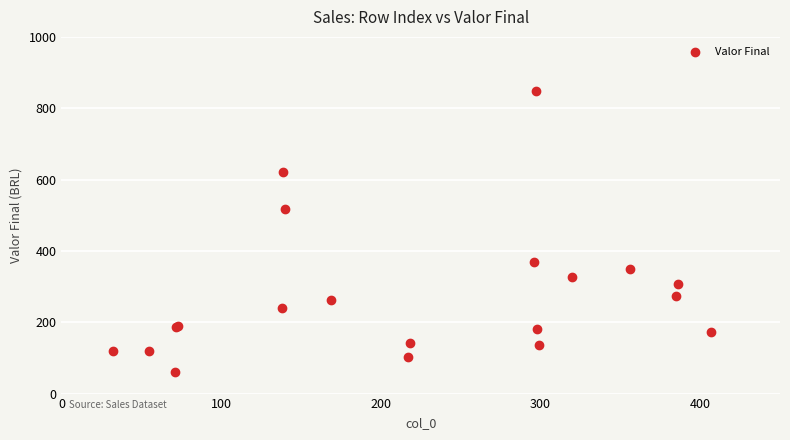

What Y value in the scatter plot is closest to 454?

518